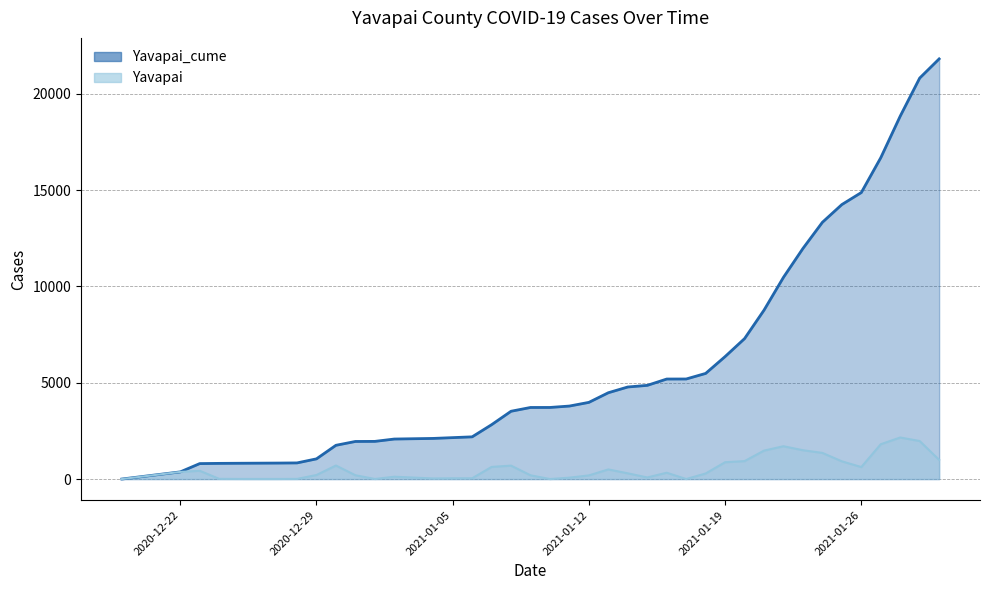

True or false: Yavapai and Yavapai_cume intersect in this chart.

False